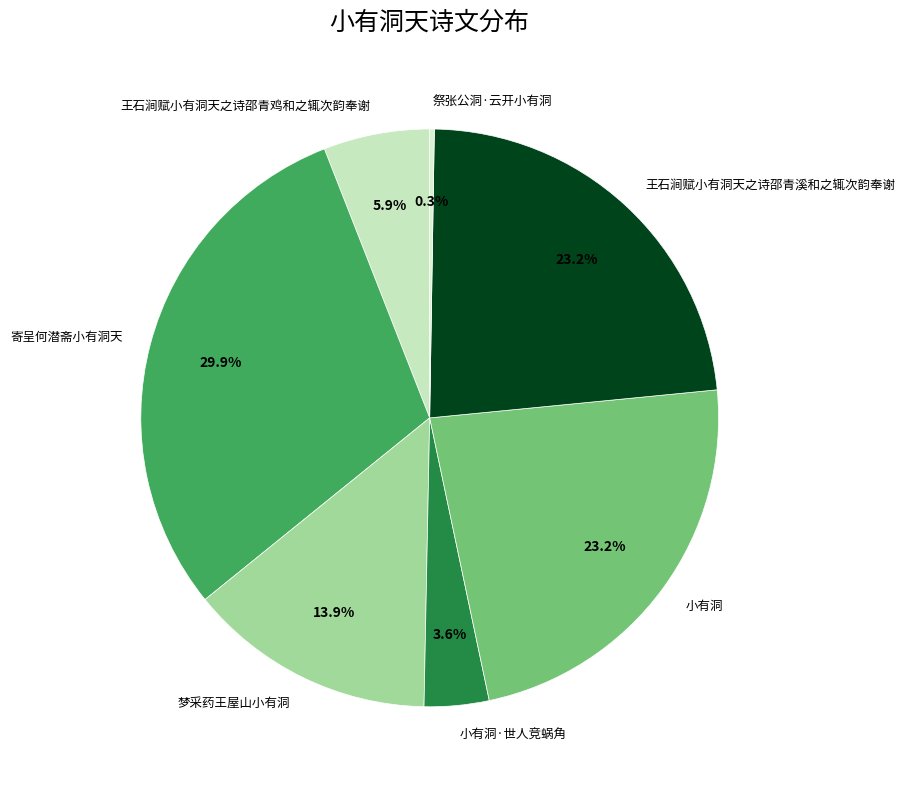

What is the ratio of the value at 小有洞·世人竞蜗角 to the value at 王石涧赋小有洞天之诗邵青鸡和之辄次韵奉谢?

0.6